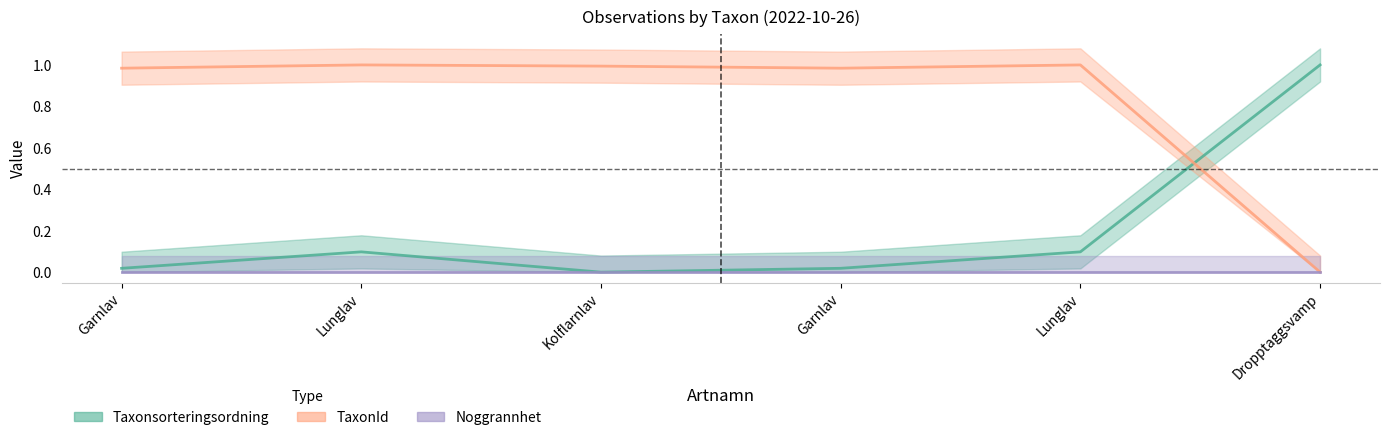

What is the approximate value of TaxonId at Garnlav?

1.0